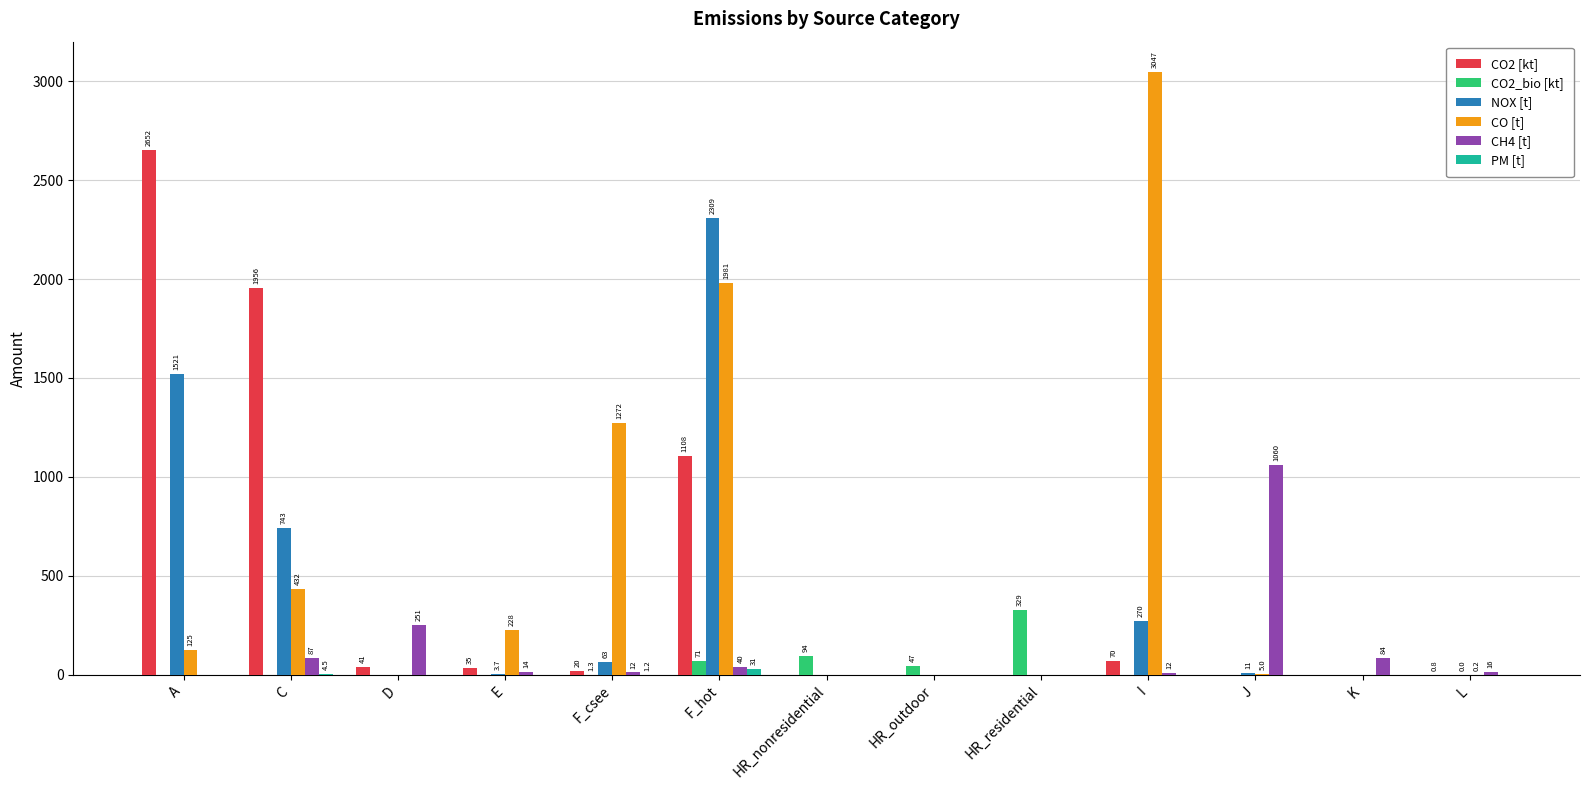

Which category has the highest value across all series?

I